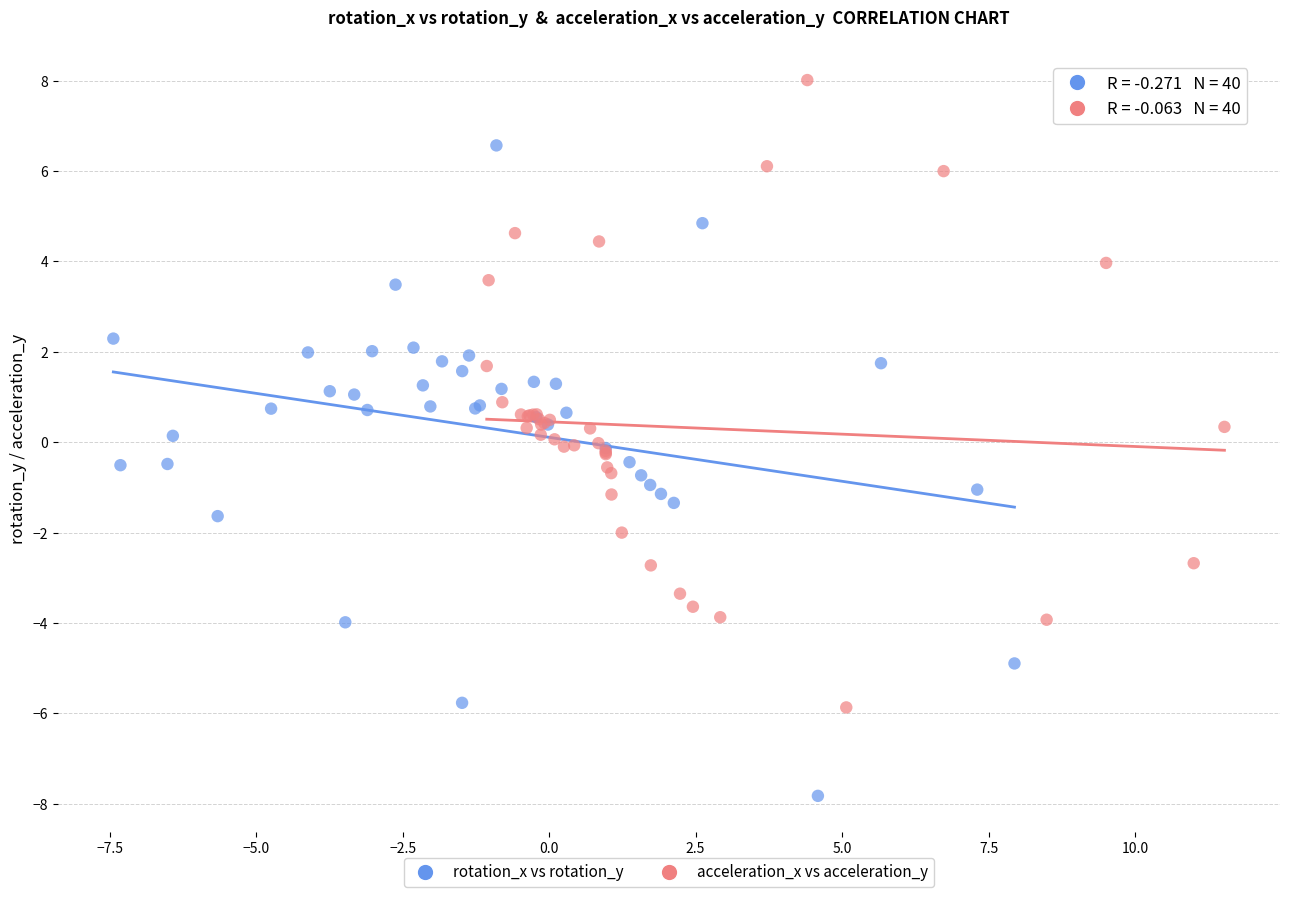

Which series reaches the maximum Y coordinate?

acceleration_x vs acceleration_y